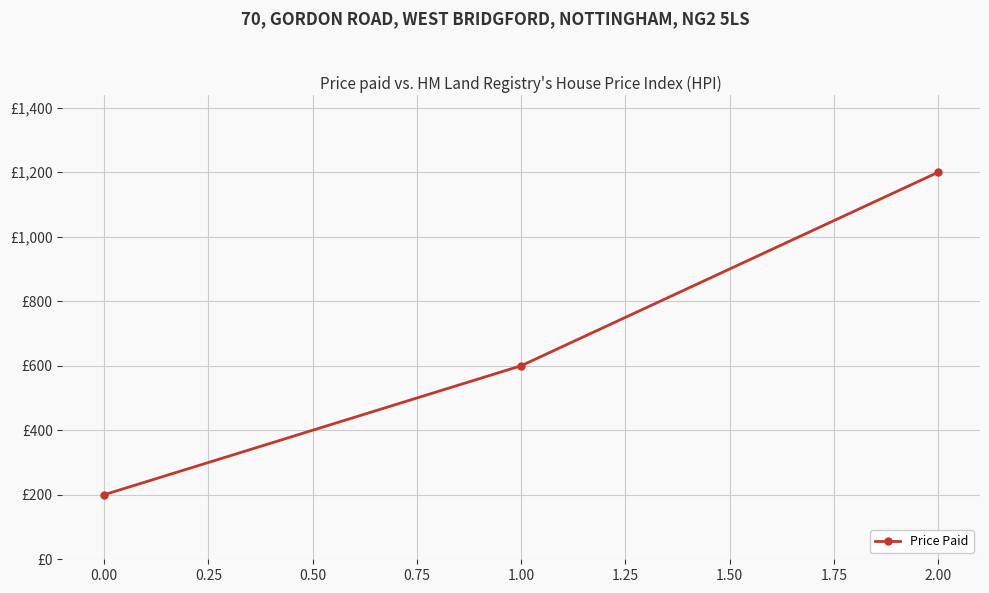

List the labels in order of value, smallest first.

0.00, 1.00, 2.00